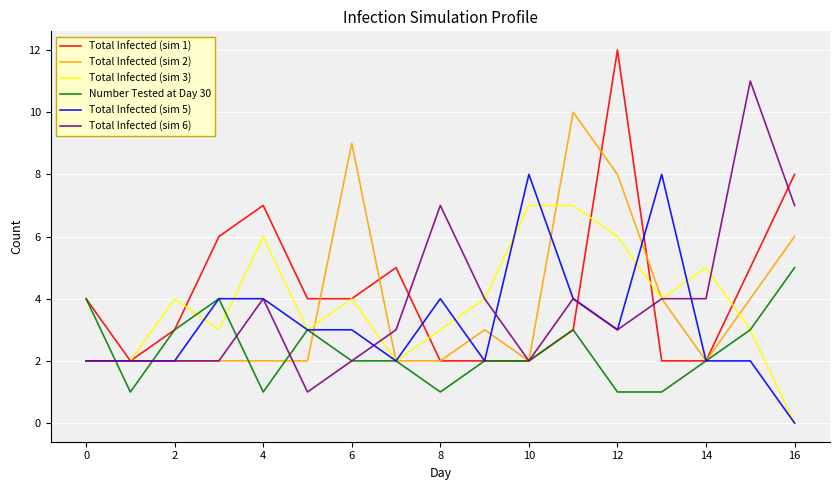

What is the average value of the Total Infected (sim 6) series?

4